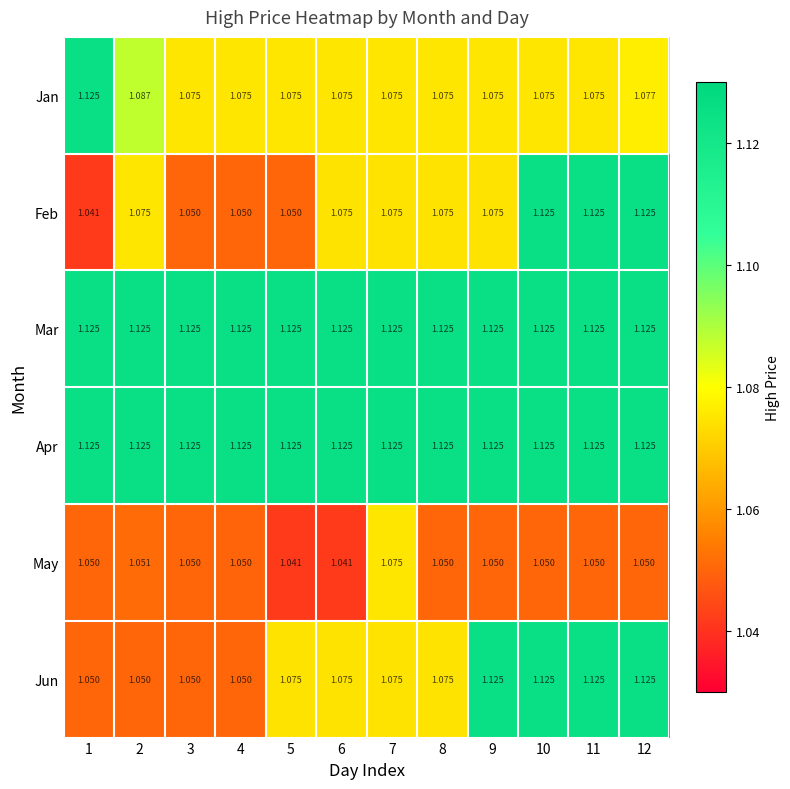

What is the difference between the highest and lowest values at 9?

0.1